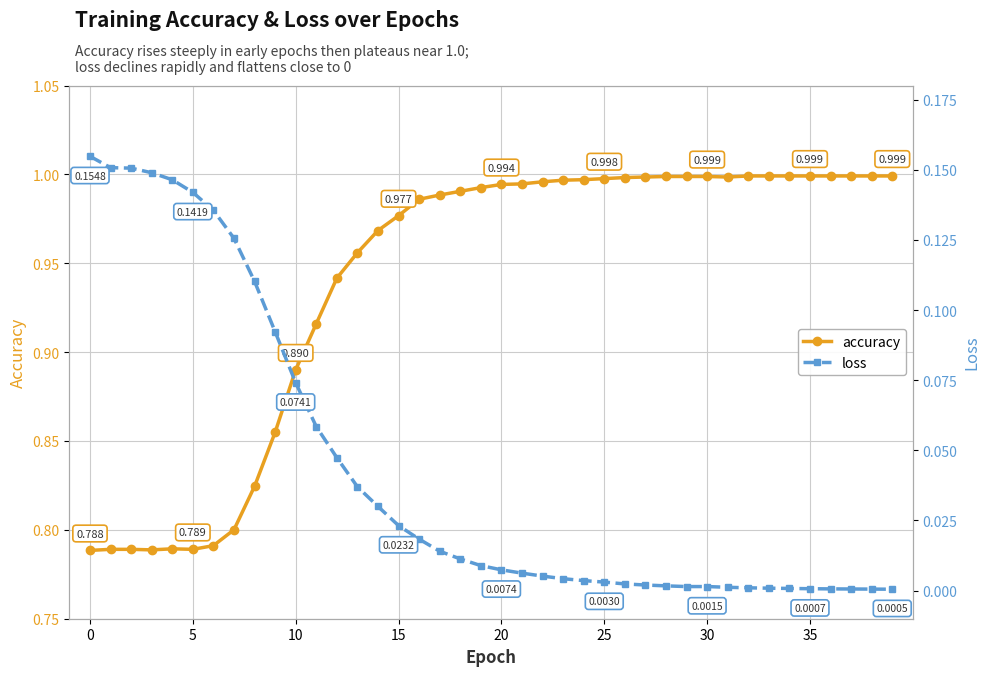

At how many categories does at least one series exceed 0?

40